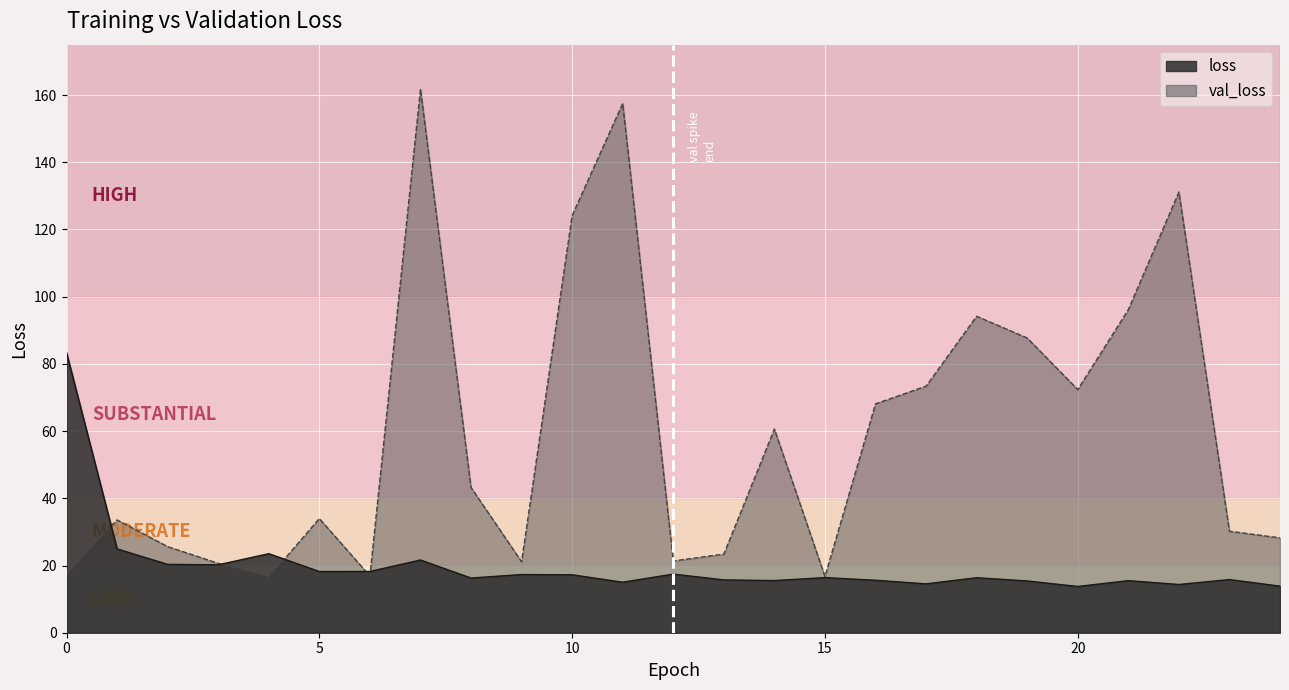

What is the value of the val_loss point at the 2nd from the left?

33.6